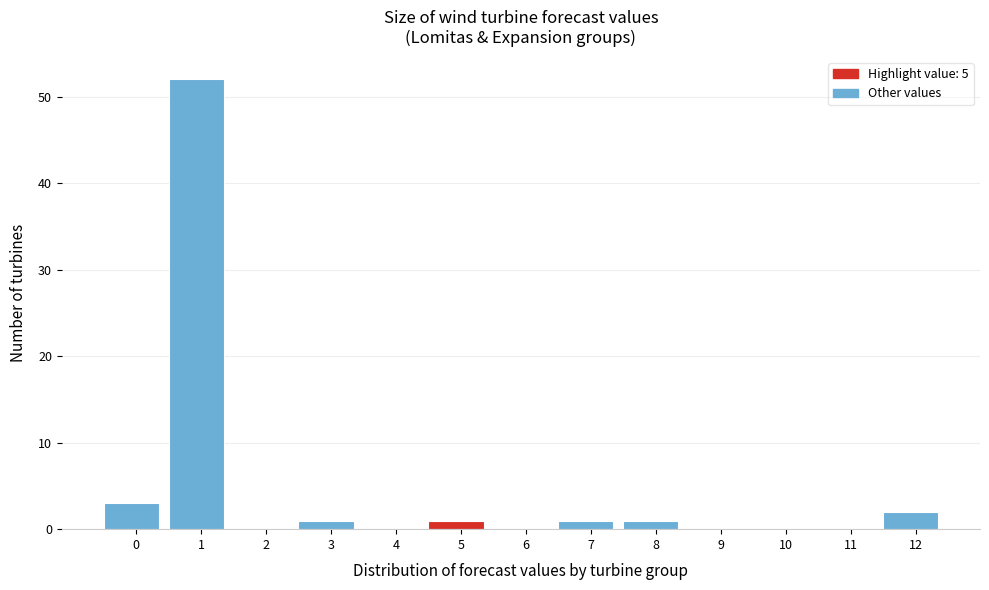

Reading left to right, extract all data points from this chart.

0=3	1=52	2=0	3=1	4=0	5=1	6=0	7=1	8=1	9=0	10=0	11=0	12=2